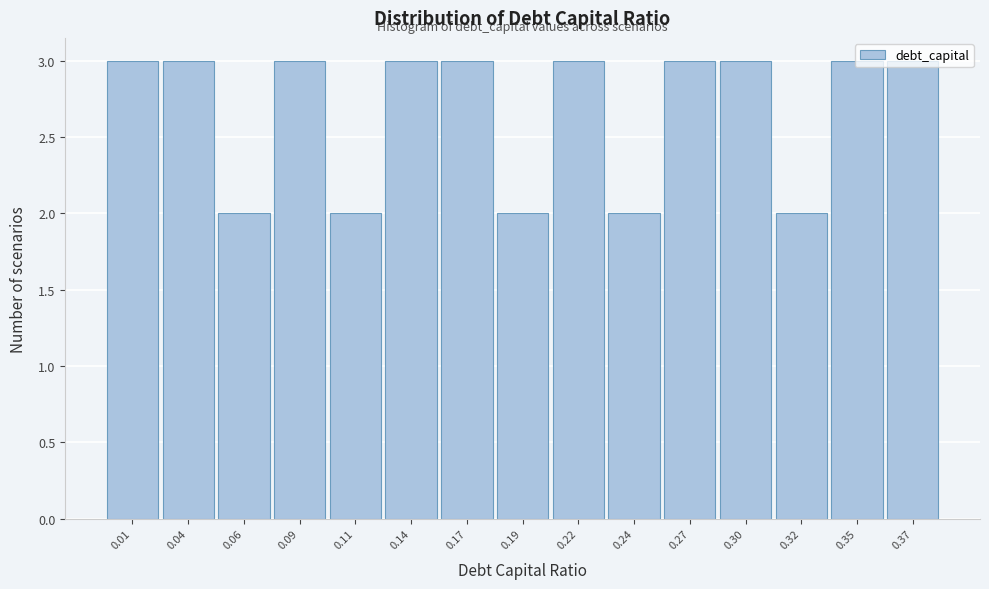

What is the value of the 14th bar from the left?

3